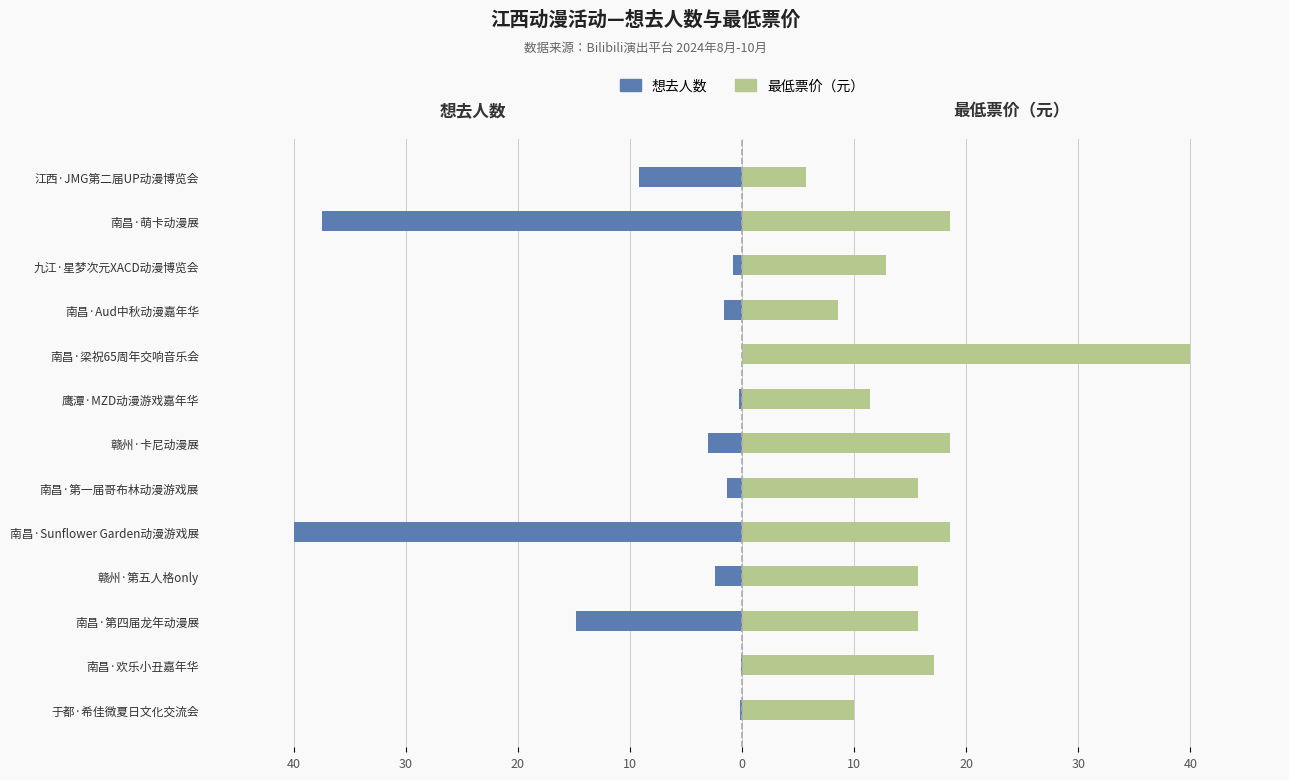

The 最低票价（元） series shows 5.2 at 南昌·第四届龙年动漫展. True or false?

False